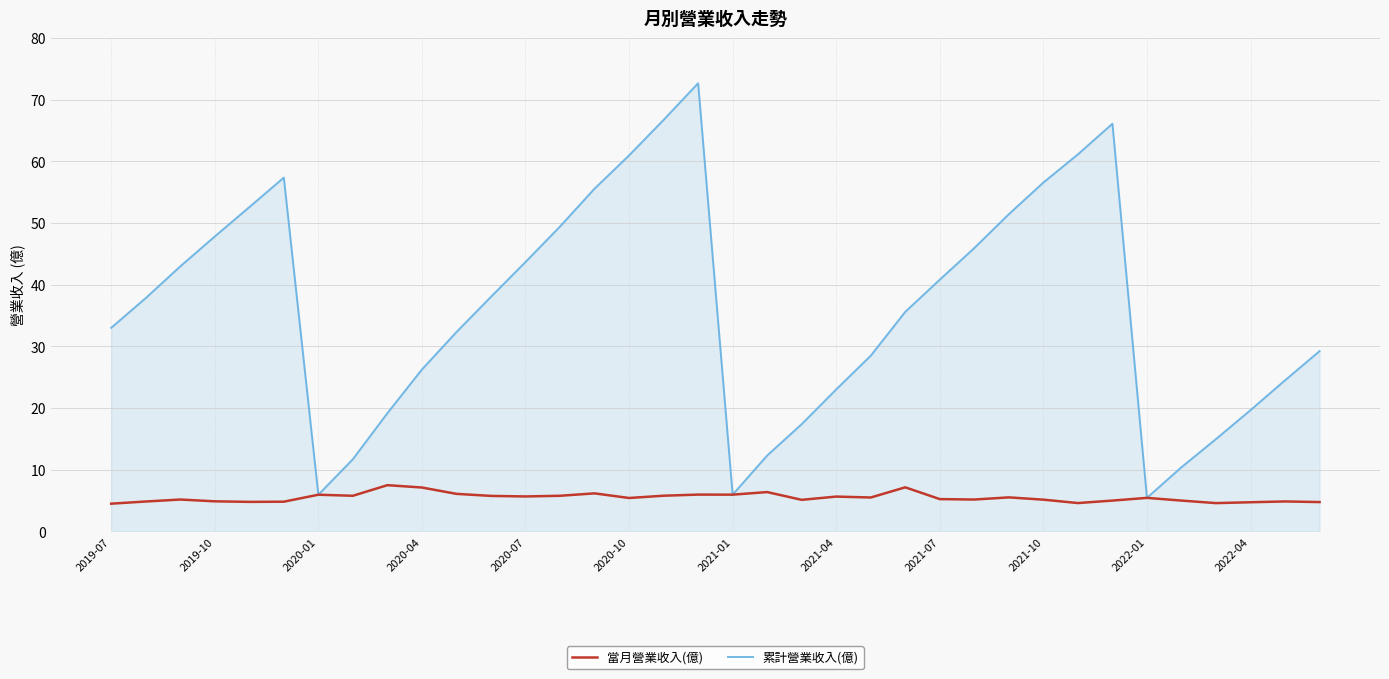

Rank the series by their average value, from highest to lowest.

累計營業收入(億), 當月營業收入(億)